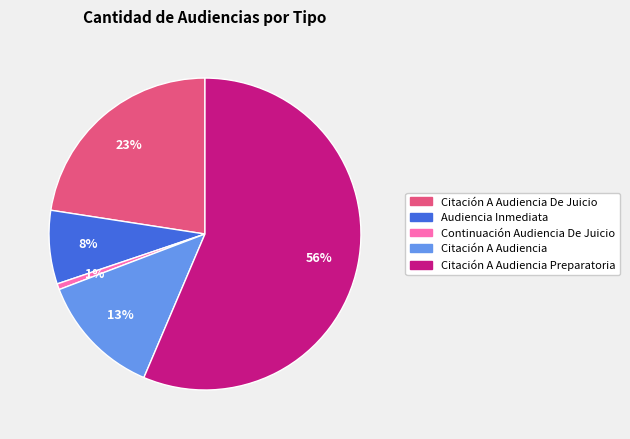

Does any single category account for the majority?

Yes